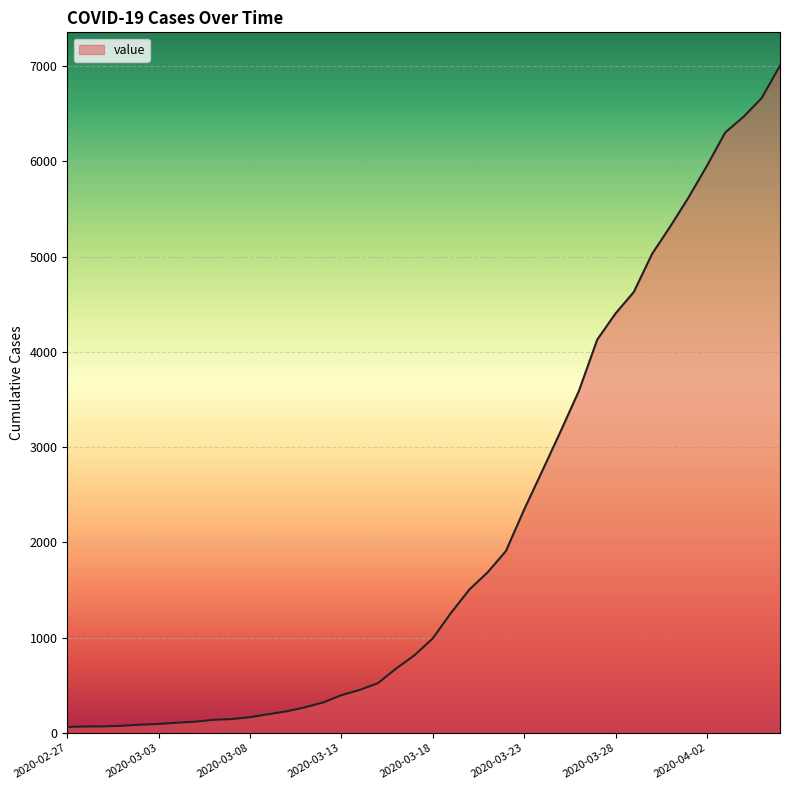

What is the difference between the maximum and minimum values?

6939